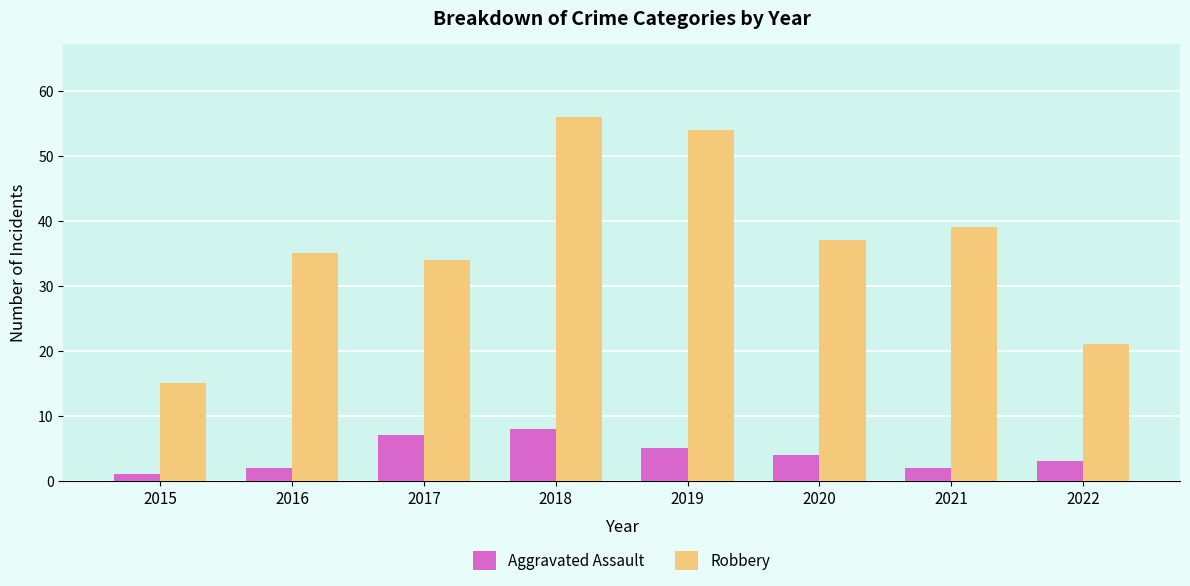

At which label does Aggravated Assault first exceed 4?

2017